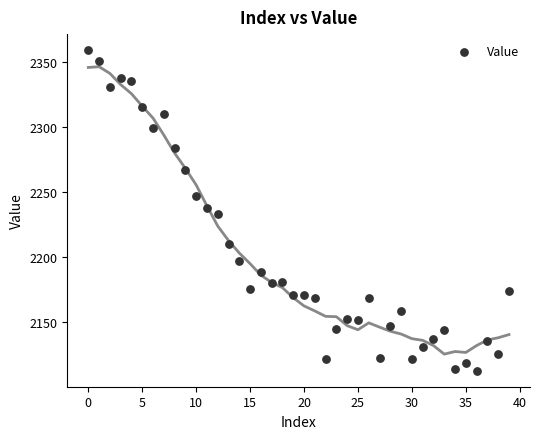

What is the range of Y values (max minus min)?

246